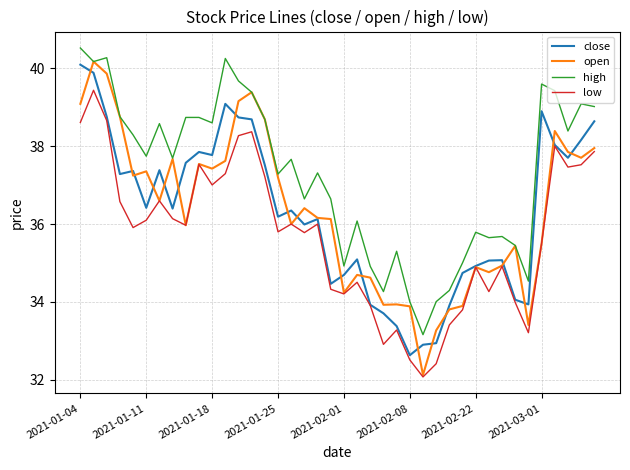

True or false: high and low cross at least once.

False